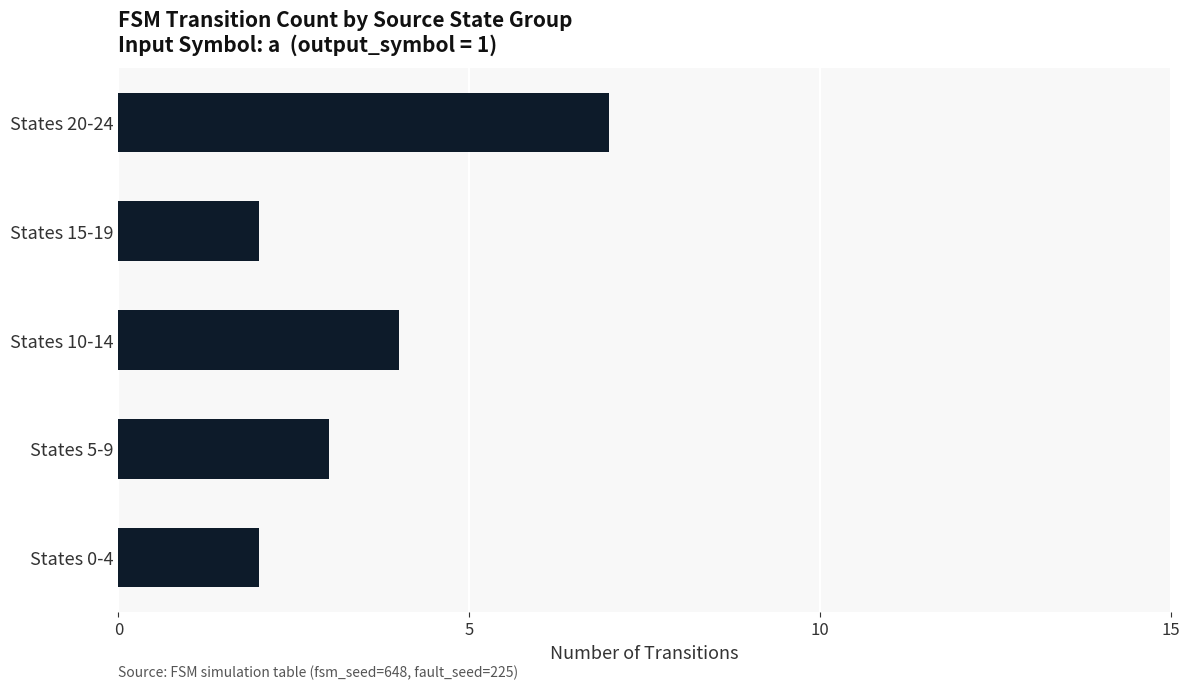

The value at States 15-19 is 2. True or false?

True